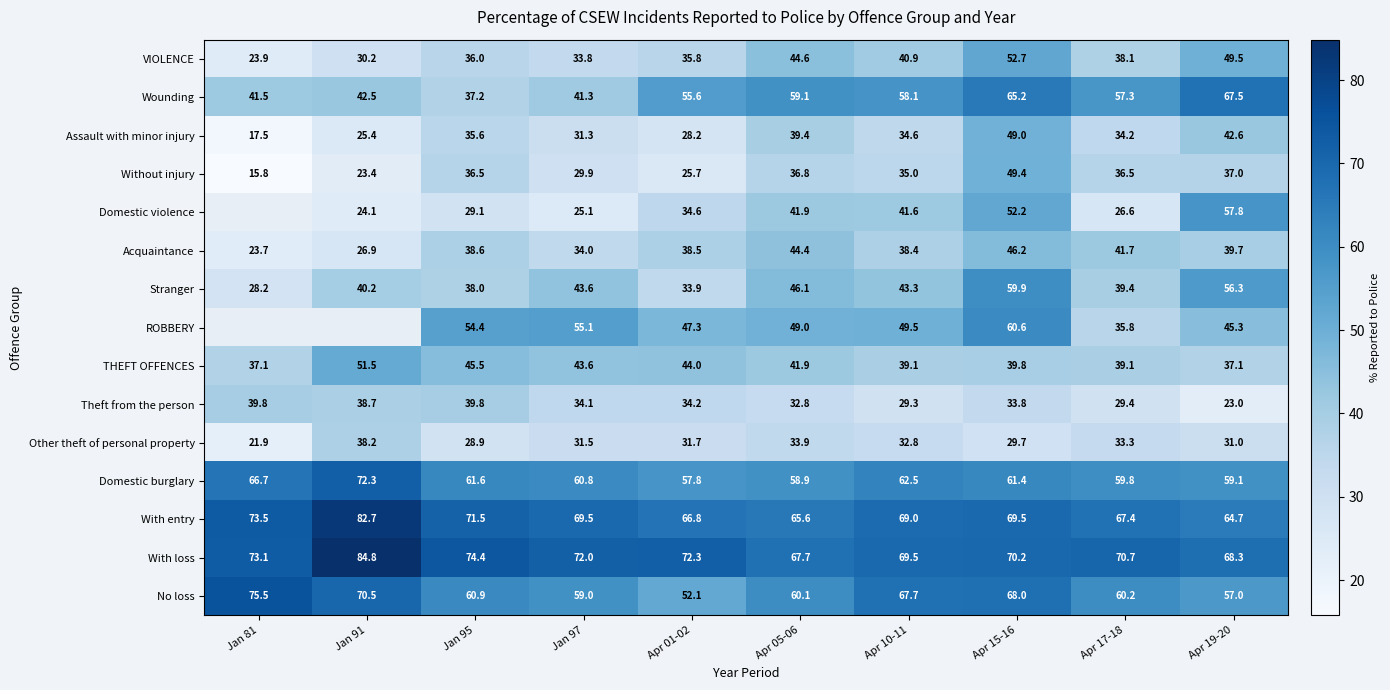

What is the difference between the maximum and second lowest values in the With entry series?

17.1